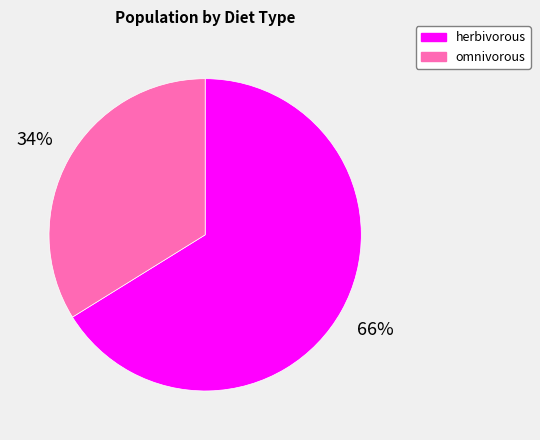

To the nearest percent, what is the combined percentage of herbivorous and omnivorous?

100%